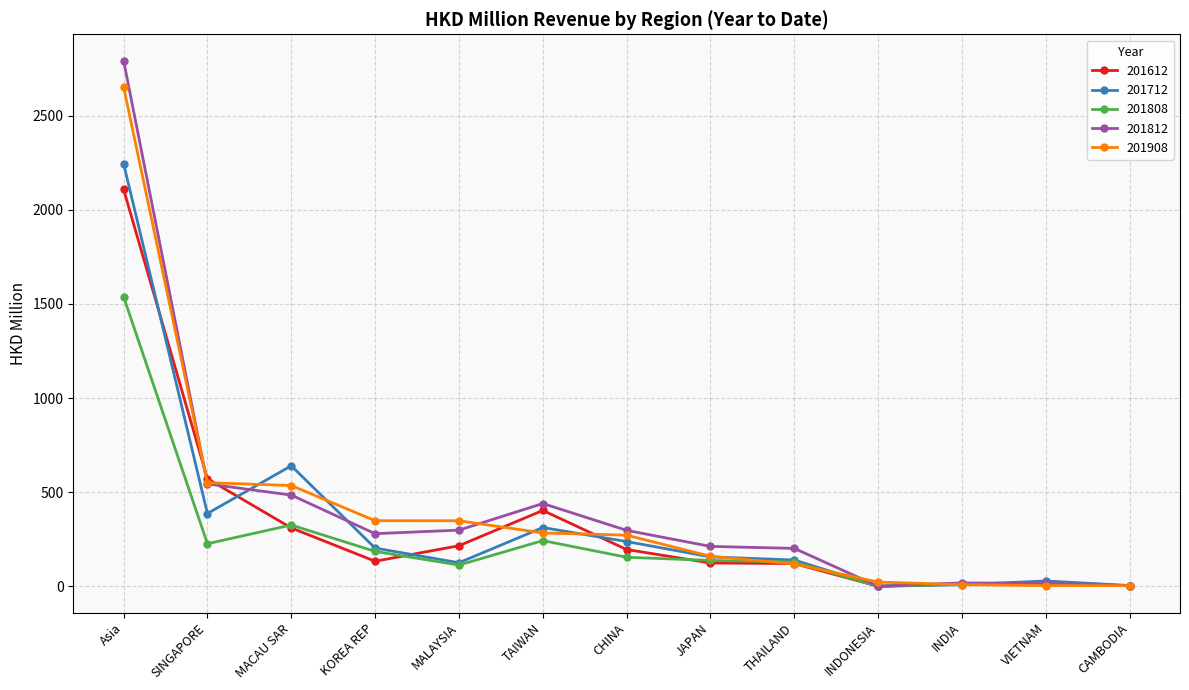

What is the difference between the highest and lowest values at CHINA?

142.9